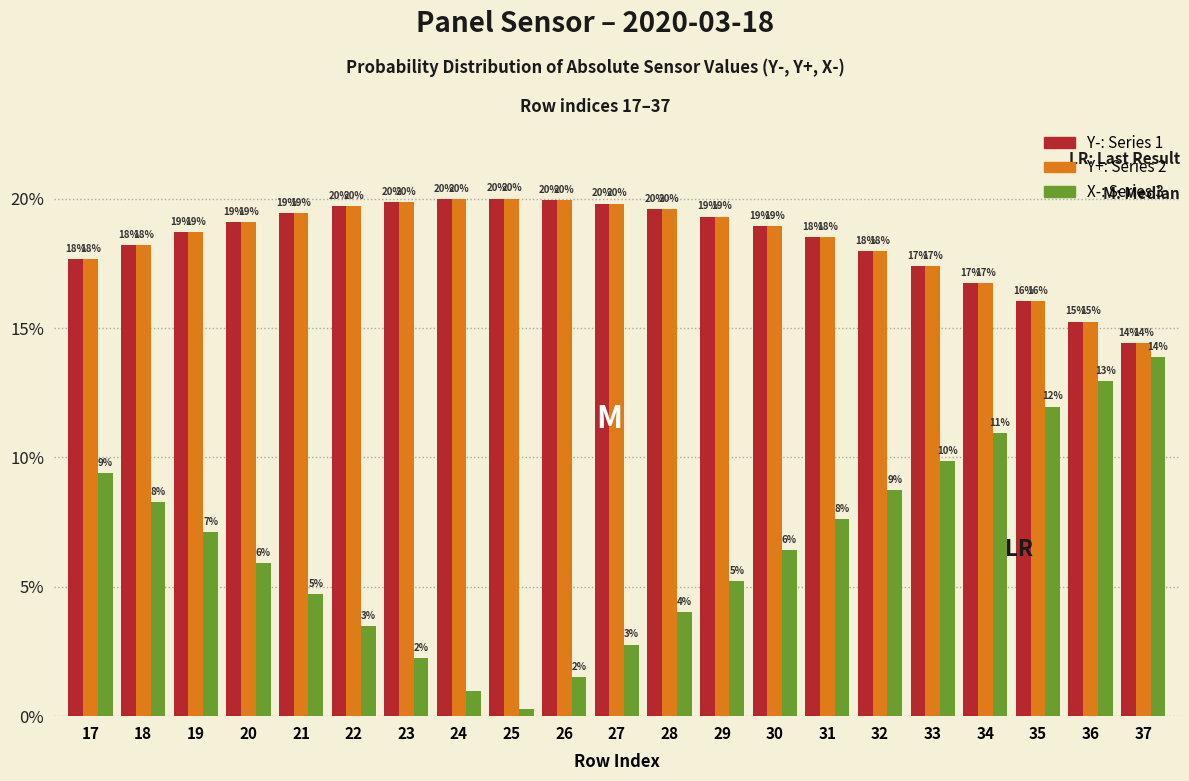

At which category does the chart reach its minimum across all series?

25